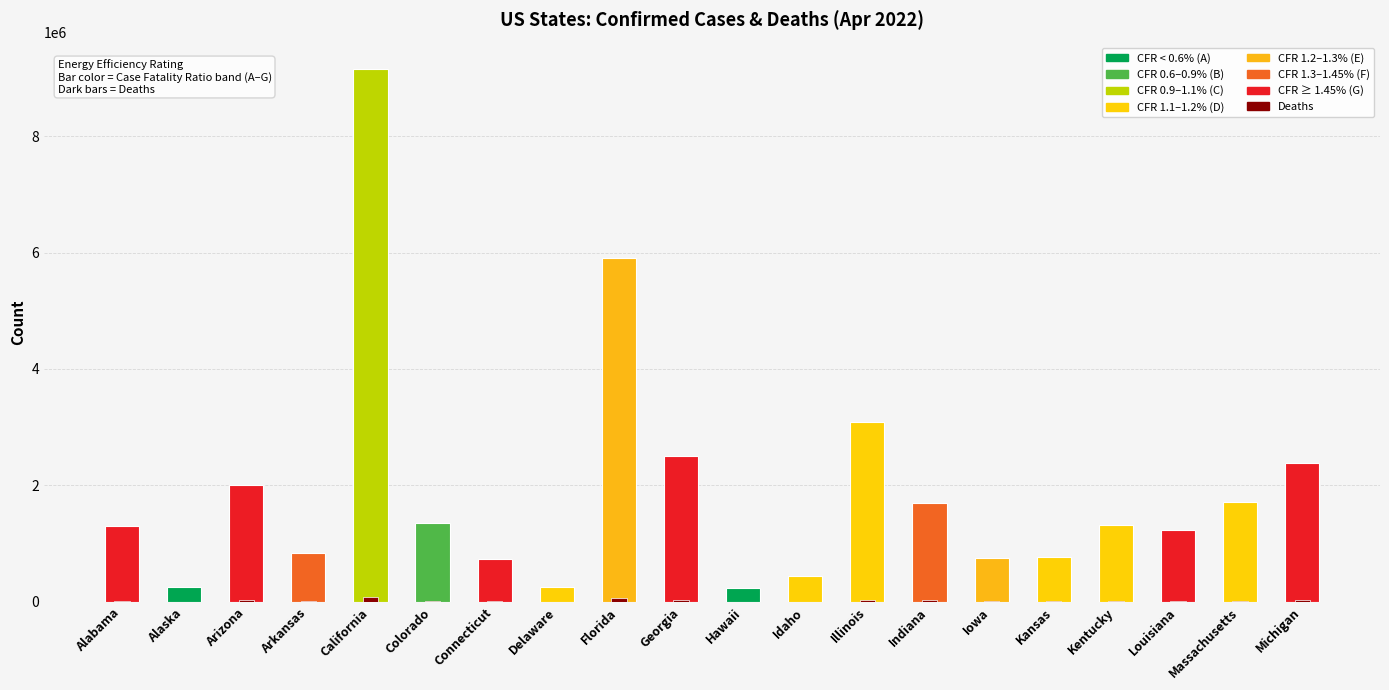

Rank the series by their maximum value, from lowest to highest.

Deaths, Confirmed Cases